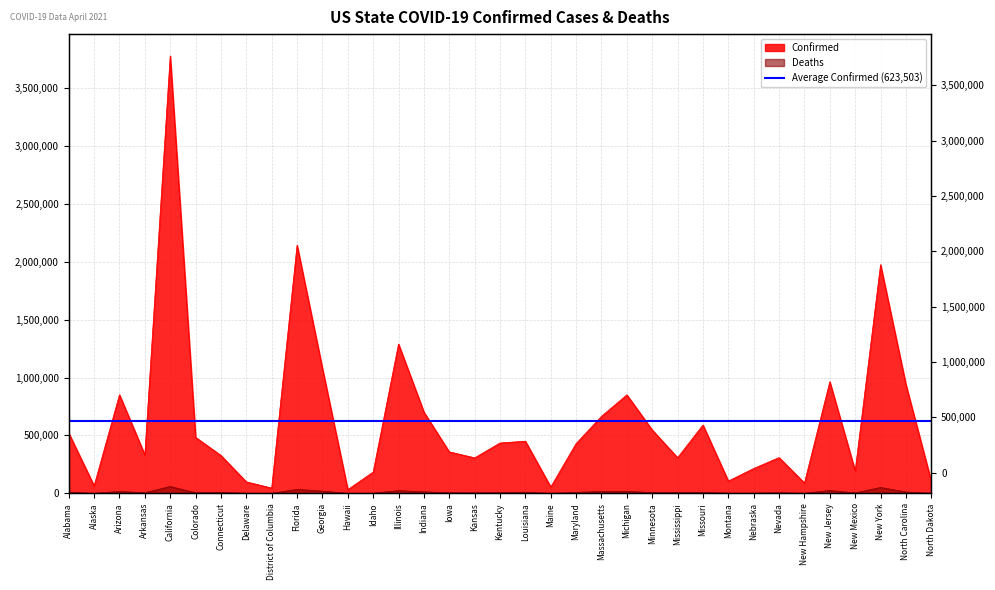

What is the sum of the Confirmed values at Iowa and District of Columbia?

404604